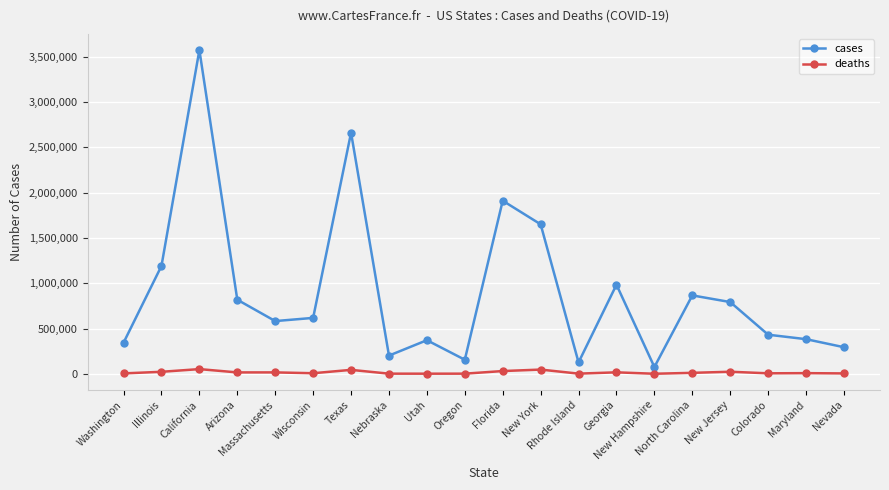

Where is the first local maximum for cases?

California